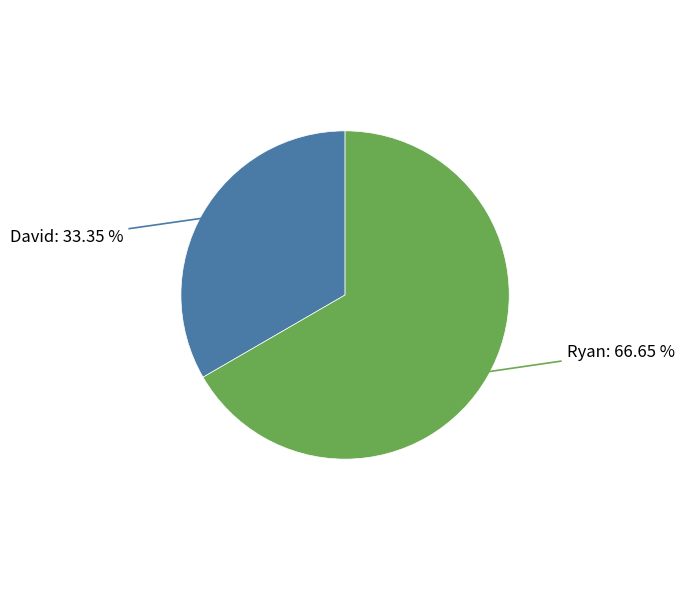

Does any single category account for the majority?

Yes